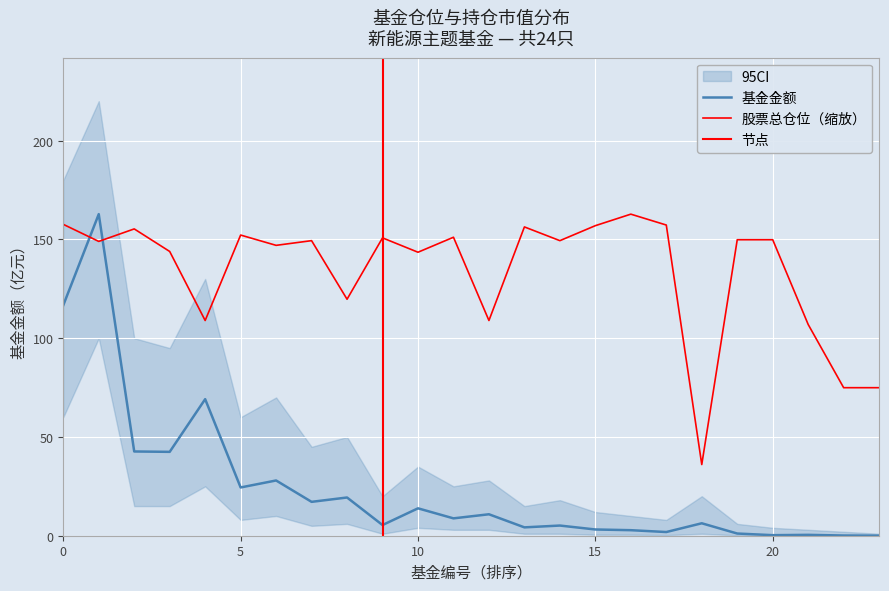

How many times do 基金金额 and 股票总仓位 cross each other?

2